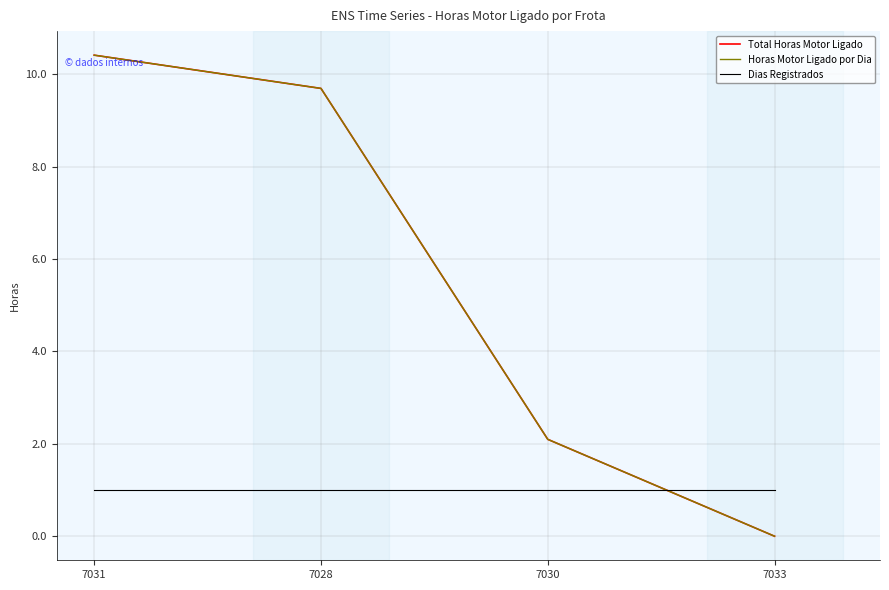

What is the average value of the Horas Motor Ligado por Dia series?

5.6